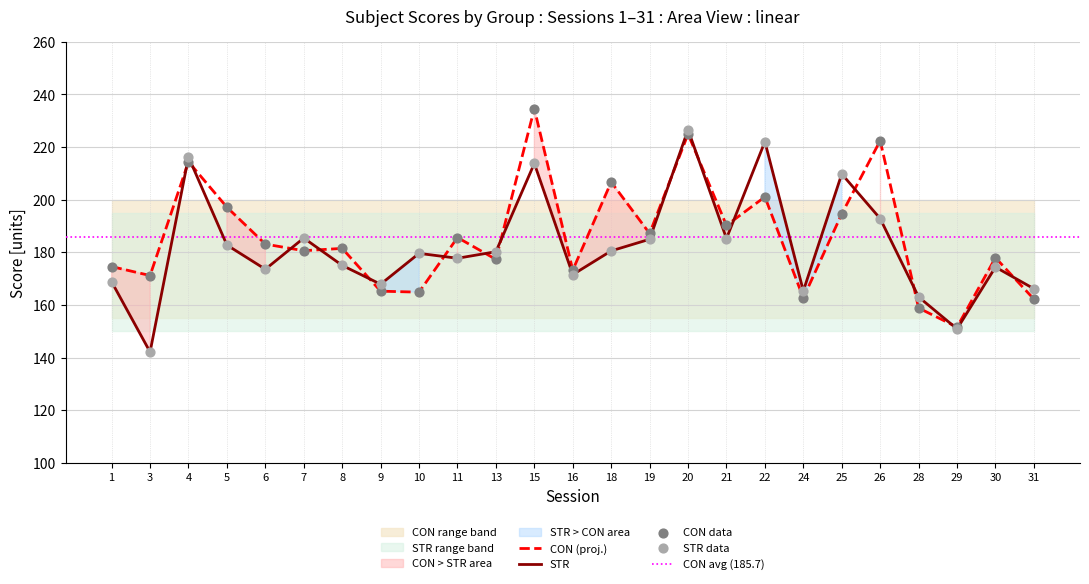

Which series contains the highest Y value?

CON